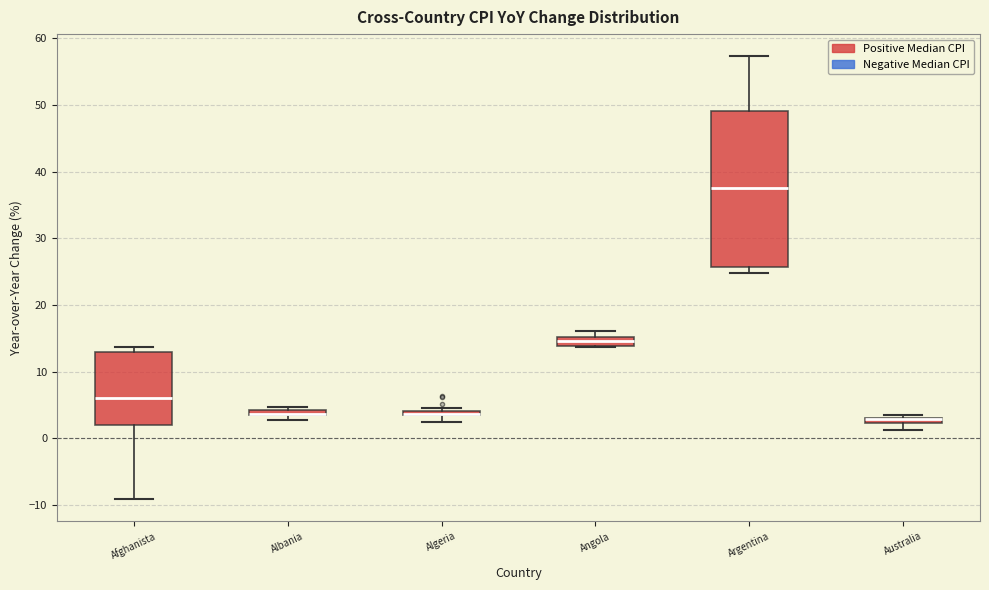

Where is the lower edge of the box for Albania on the y-axis? The values are not printed on the chart, so give them approximately, as read against the axis.

3